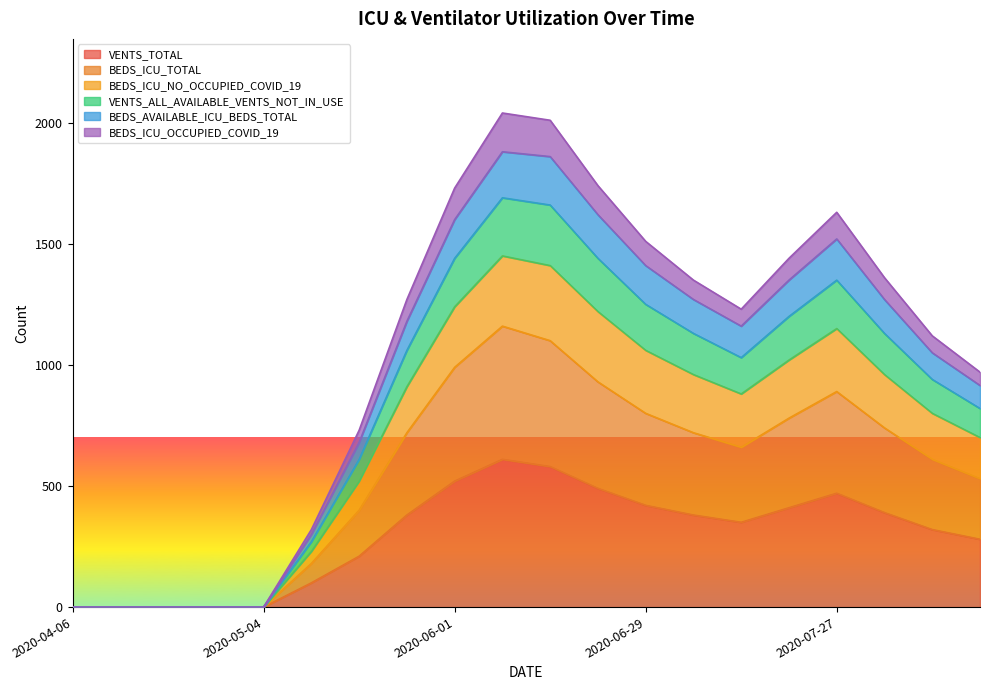

What is the highest value of the VENTS_TOTAL series?

610